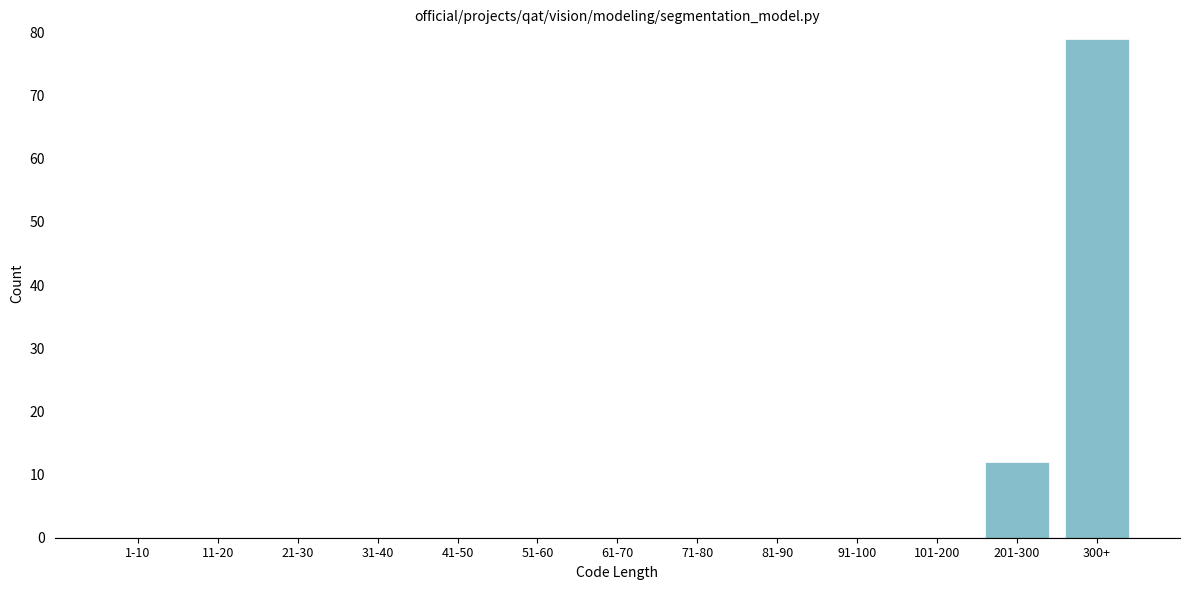

Reading left to right, extract all data points from this chart.

1-10=0	11-20=0	21-30=0	31-40=0	41-50=0	51-60=0	61-70=0	71-80=0	81-90=0	91-100=0	101-200=0	201-300=12	300+=79